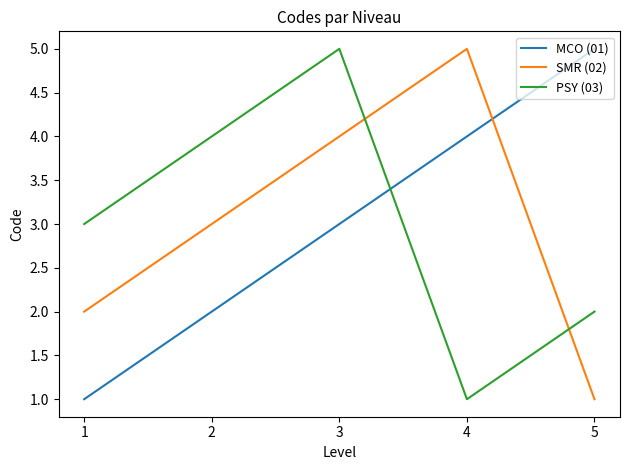

What is the greatest value displayed?

5